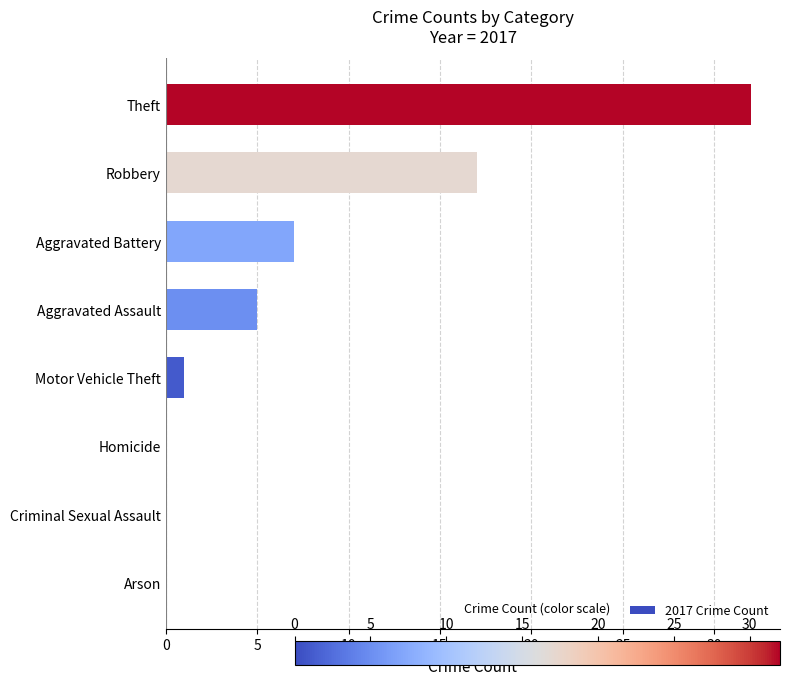

Reading bottom to top, list all the values displayed in this chart.

Arson=0	Criminal Sexual Assault=0	Homicide=0	Motor Vehicle Theft=1	Aggravated Assault=5	Aggravated Battery=7	Robbery=17	Theft=32